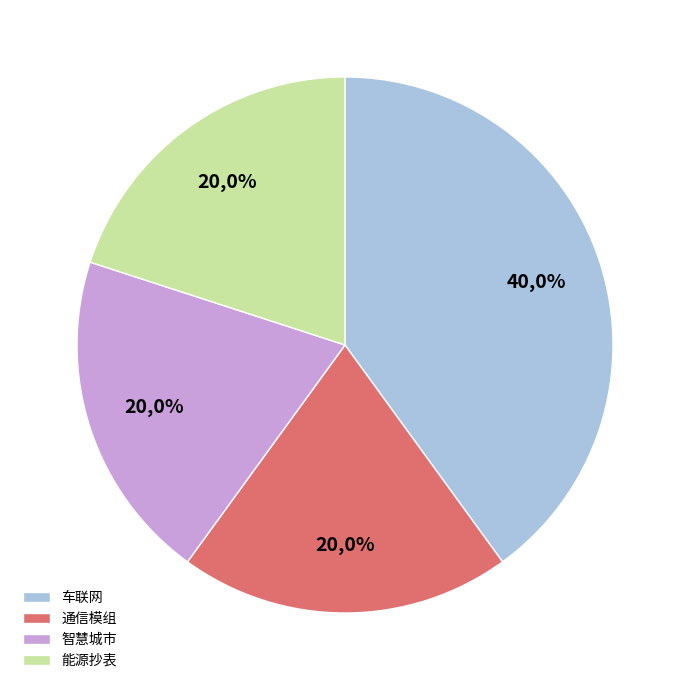

What is the ratio of the value at 车联网 to the value at 智慧城市?

2.0